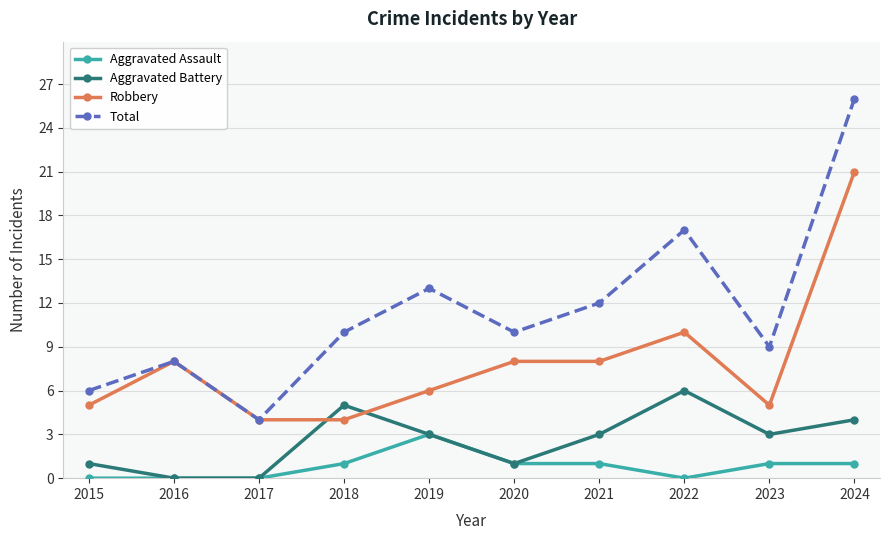

True or false: Aggravated Assault has a value of -1 at 2016.

False